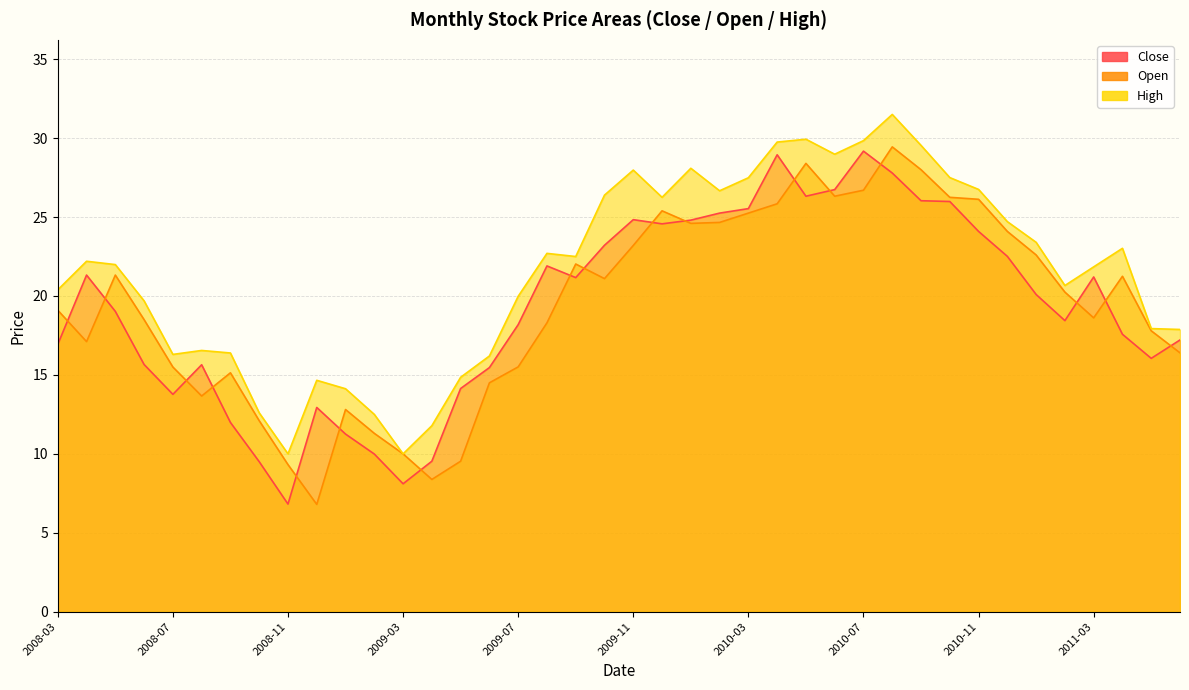

In Open, how many points are lower than both neighbors (excluding endpoints)?

8